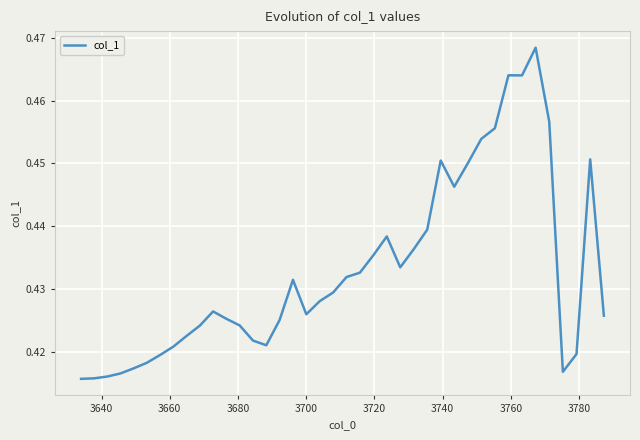

How many lines are shown in the chart?

1